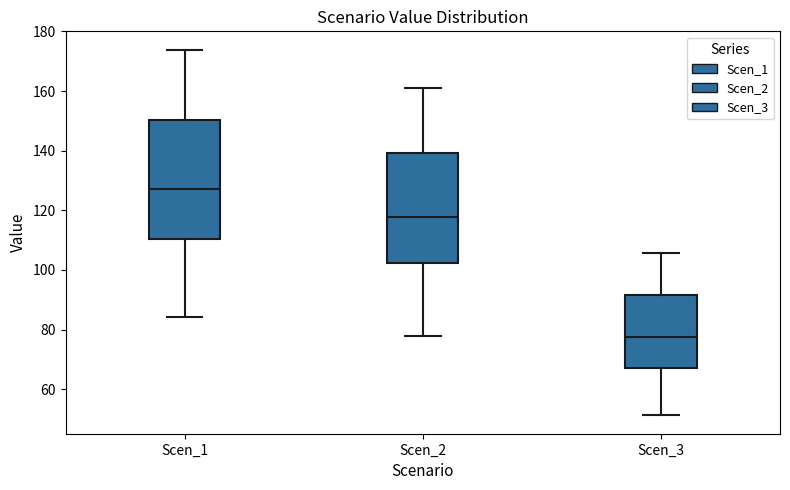

Where is the lower edge of the box for Scen_2 on the y-axis? The values are not printed on the chart, so give them approximately, as read against the axis.

102